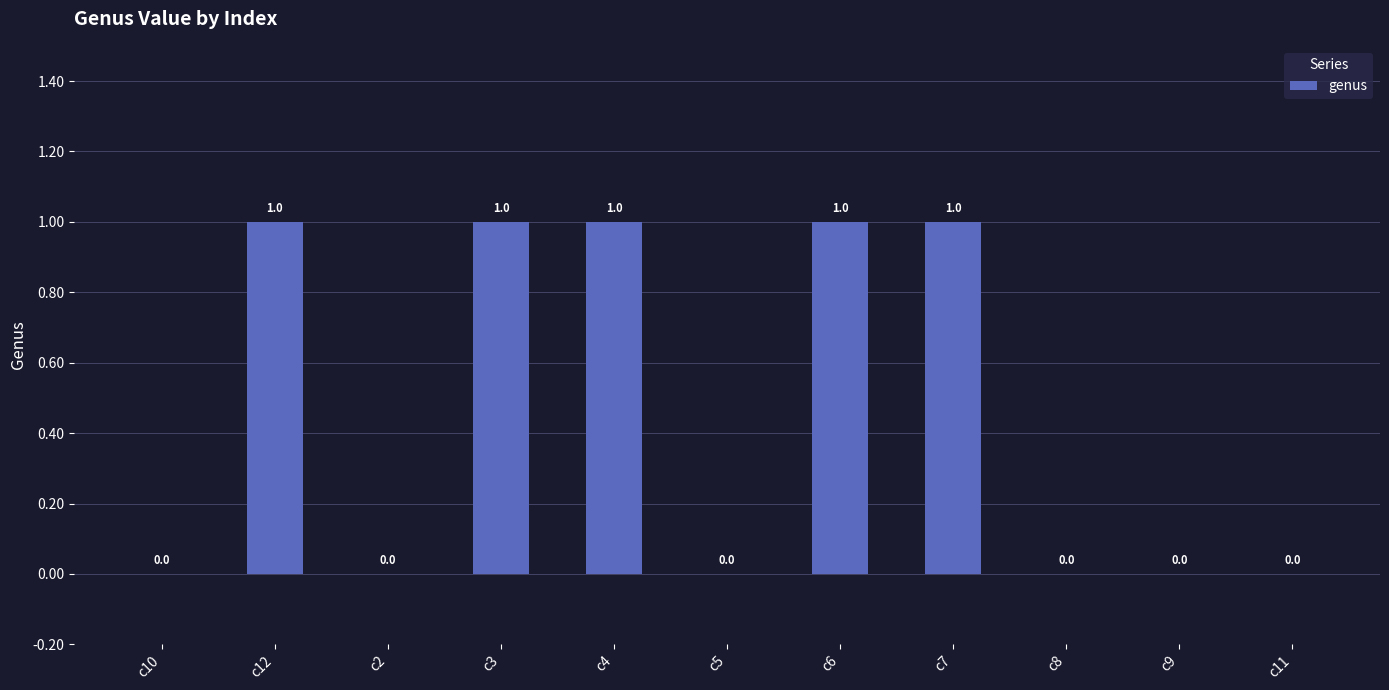

Reading left to right, transcribe all the data shown in this chart.

0	1	0	1	1	0	1	1	0	0	0